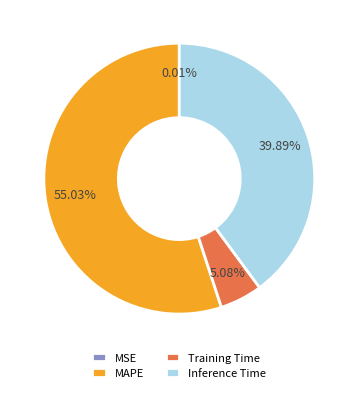

Is Training Time the majority of the pie?

No